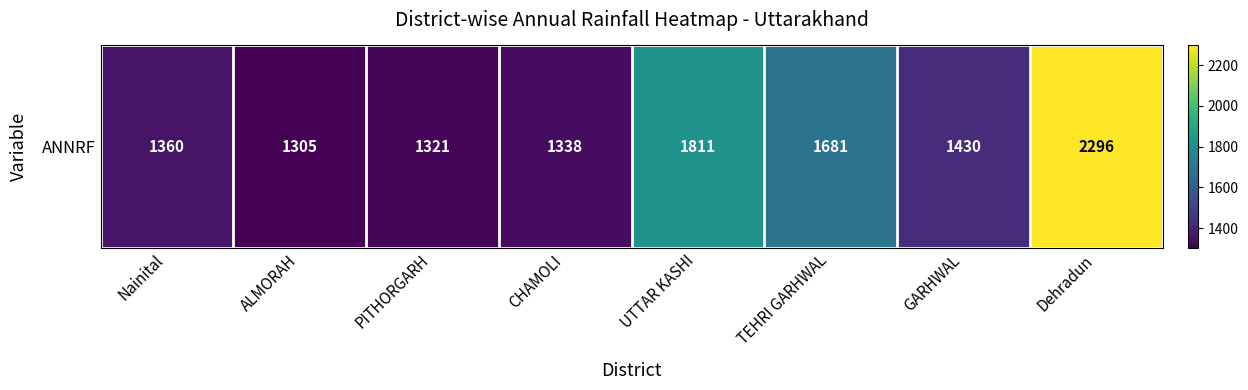

At which label does the data first exceed 1430?

UTTAR KASHI